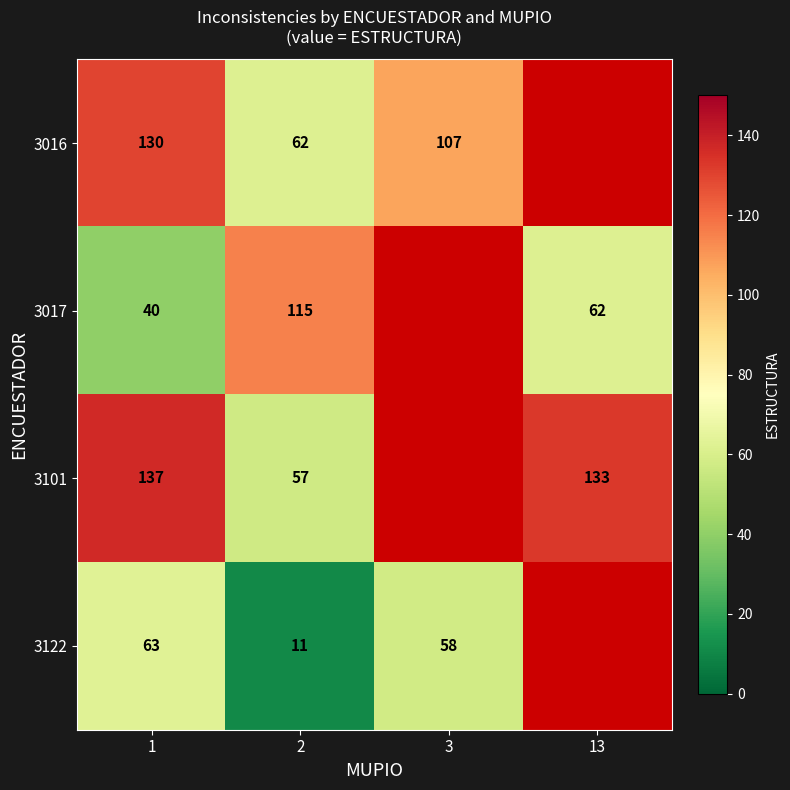

What is the smallest value displayed?

11.0